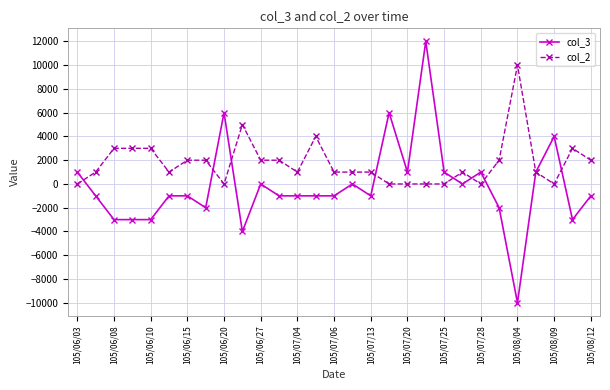

What is the greatest value displayed?

12000